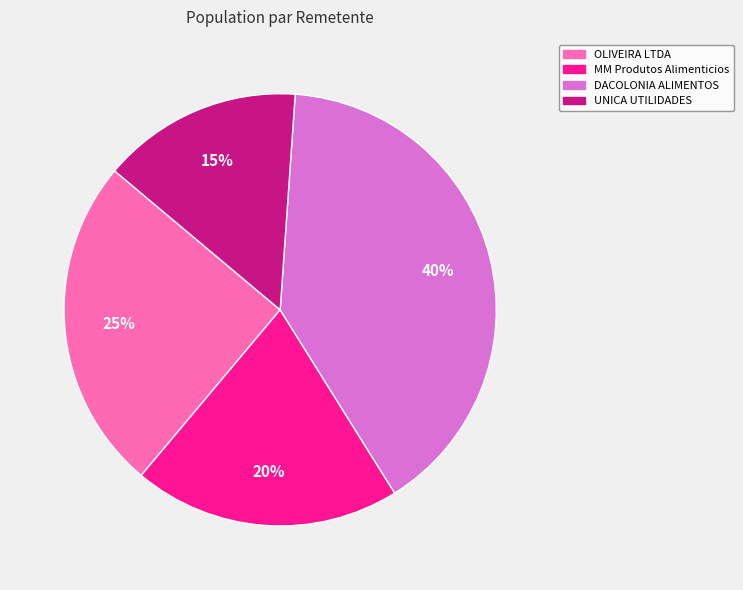

How many slices are in this pie chart?

4